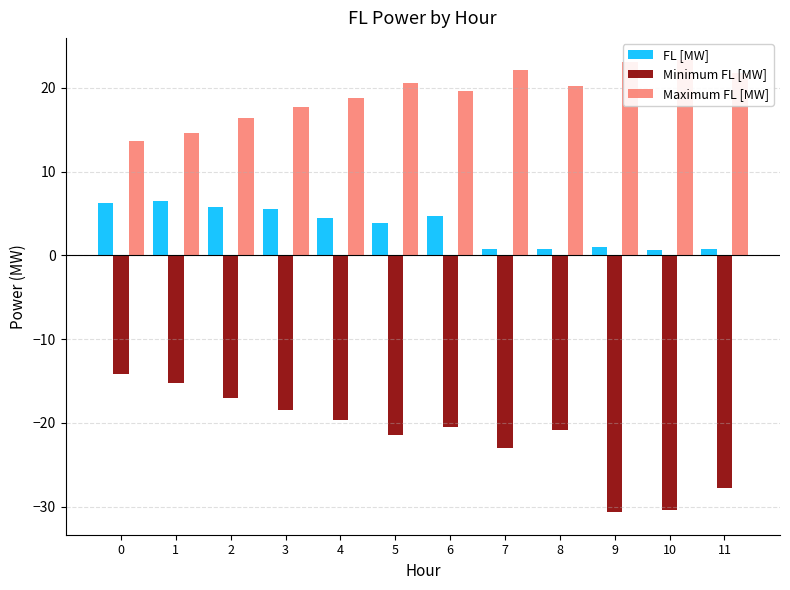

Reading left to right, list all the values displayed in this chart.

FL [MW]: 0=6.3	1=6.5	2=5.8	3=5.5	4=4.5	5=3.8	6=4.7	7=0.8	8=0.7	9=1.0	10=0.6	11=0.8
Minimum FL [MW]: 0=-14.2	1=-15.2	2=-17.1	3=-18.4	4=-19.7	5=-21.5	6=-20.5	7=-23.0	8=-20.9	9=-30.7	10=-30.3	11=-27.7
Maximum FL [MW]: 0=13.7	1=14.6	2=16.4	3=17.7	4=18.8	5=20.5	6=19.6	7=22.1	8=20.2	9=23.1	10=23.3	11=21.8